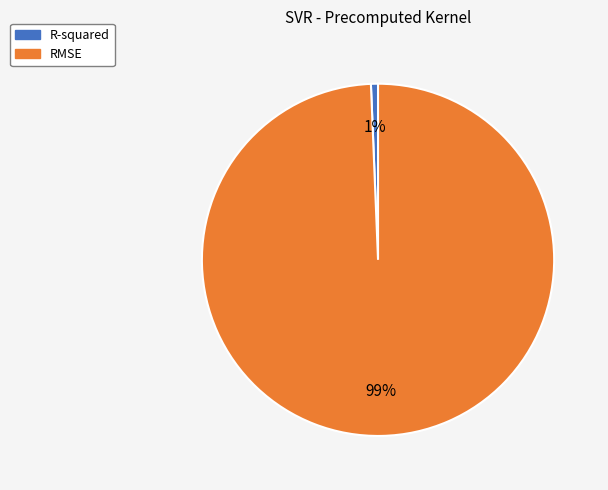

What percentage is the R-squared slice, to the nearest percent?

1%